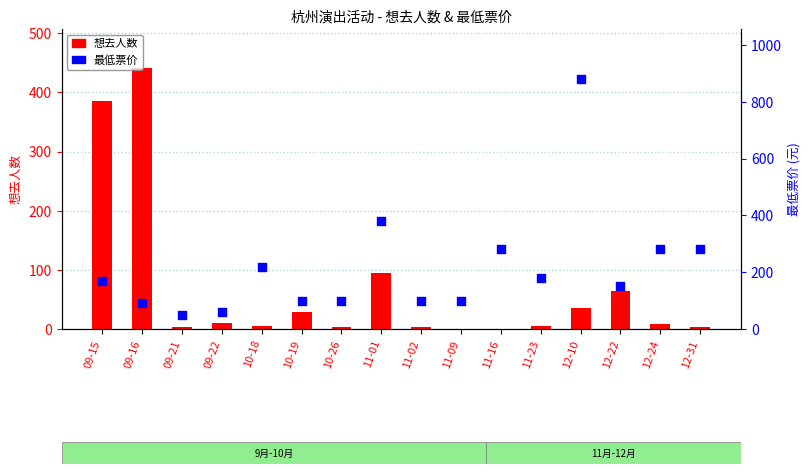

Which series reaches the minimum Y coordinate?

想去人数